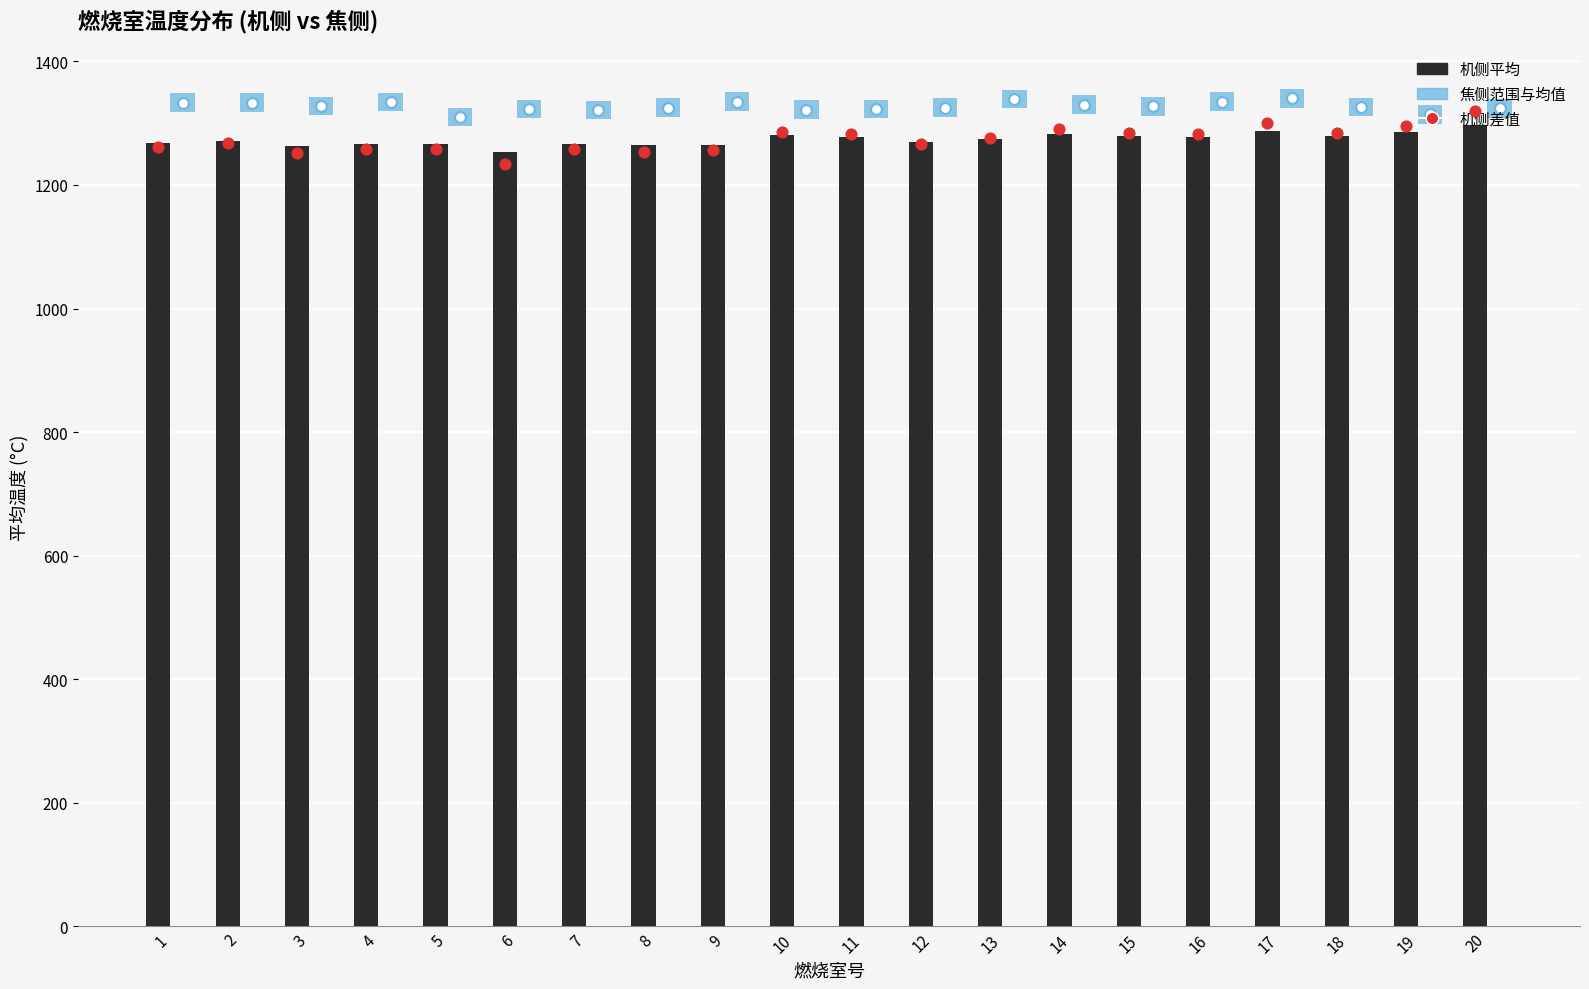

What is the total value across all series at 19?

3925